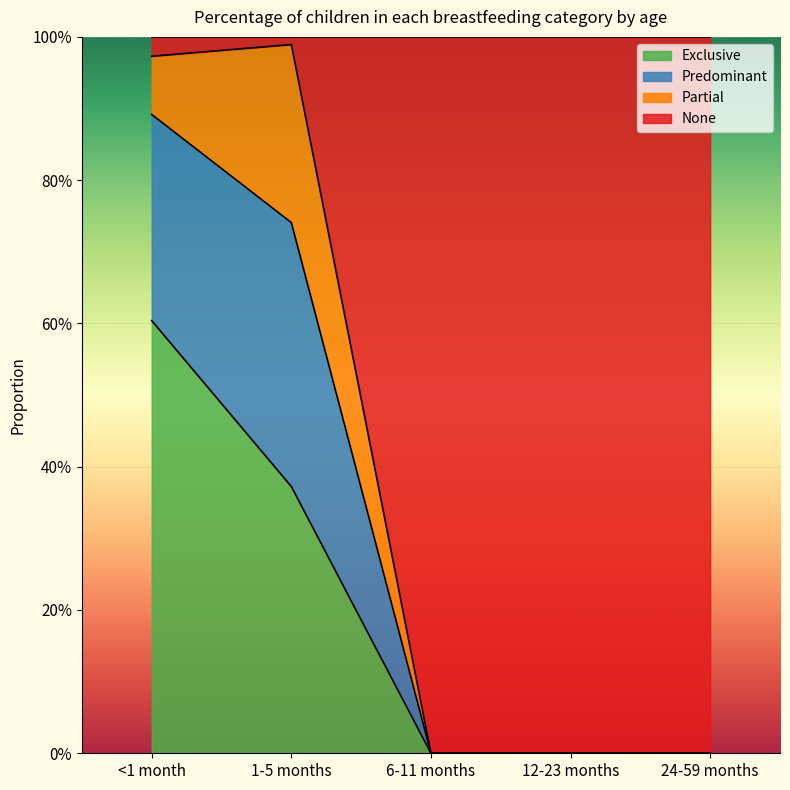

At which category is the sum across all series the highest?

<1 month